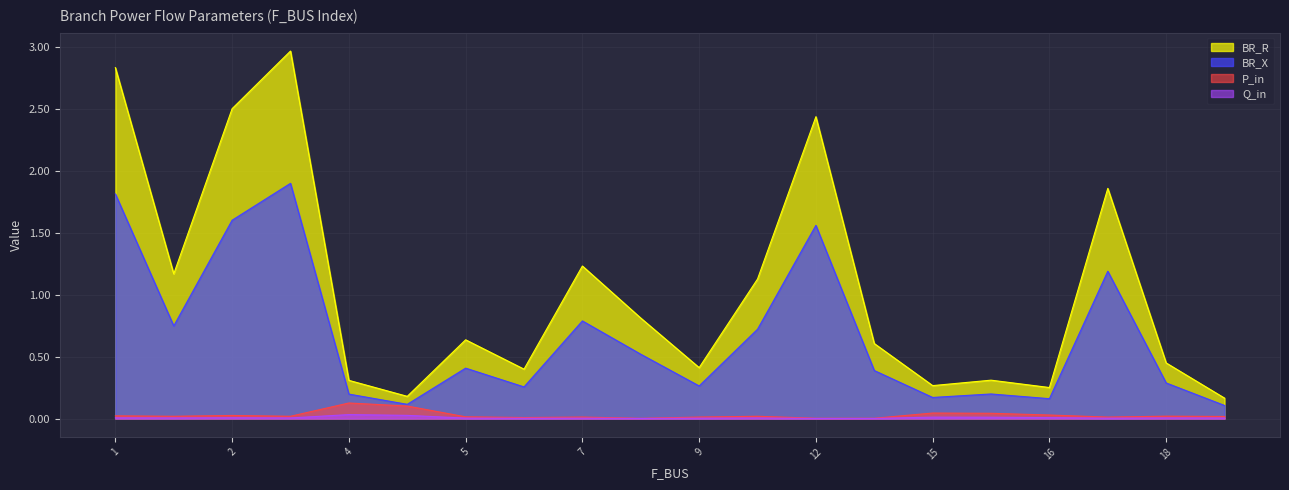

Which series has the largest total across all categories?

BR_R